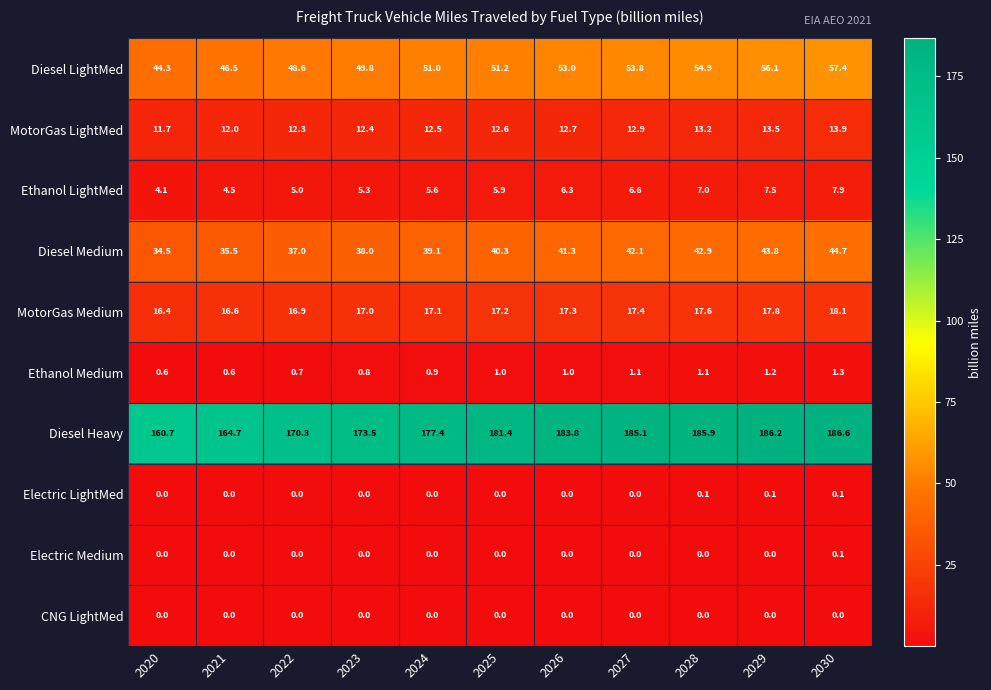

At which label does MotorGas LightMed reach its peak?

2030